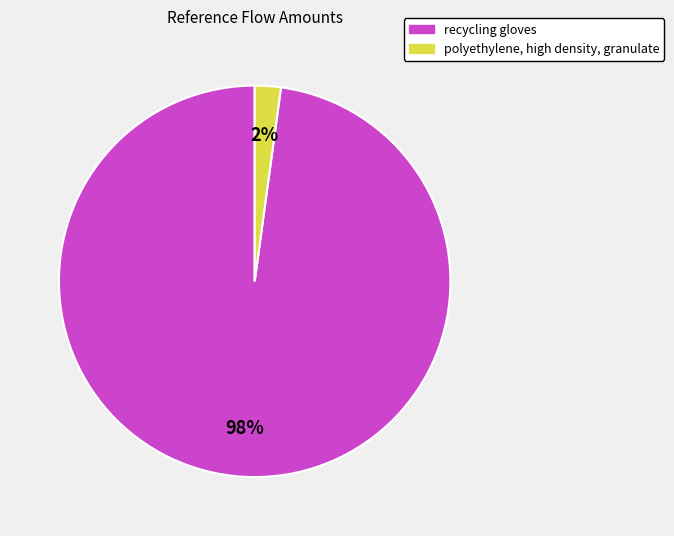

Do polyethylene, high density, granulate and recycling gloves together represent more than half of the pie?

Yes